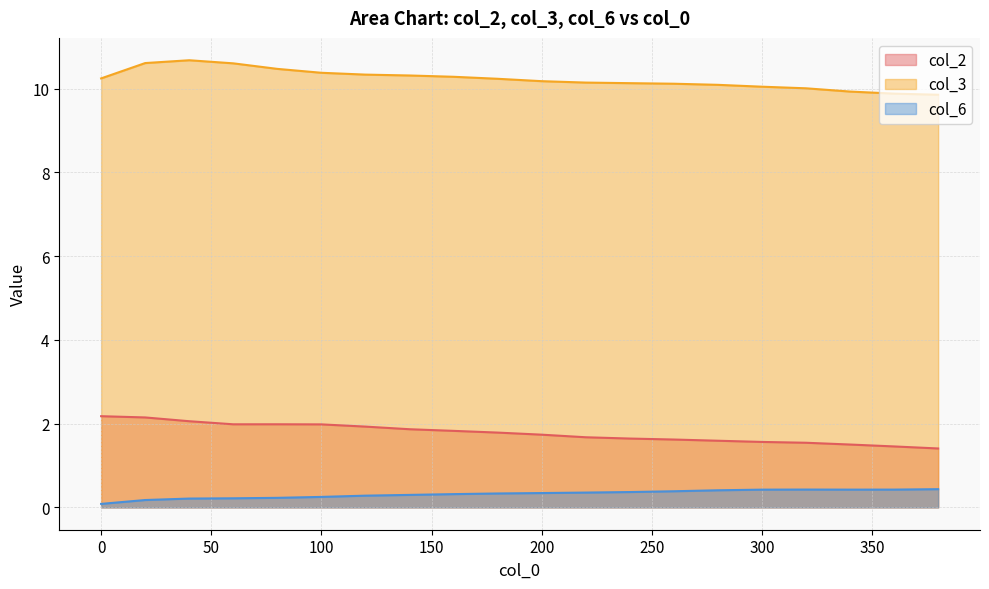

What is the value of the col_2 point at the 15th from the left?

1.6